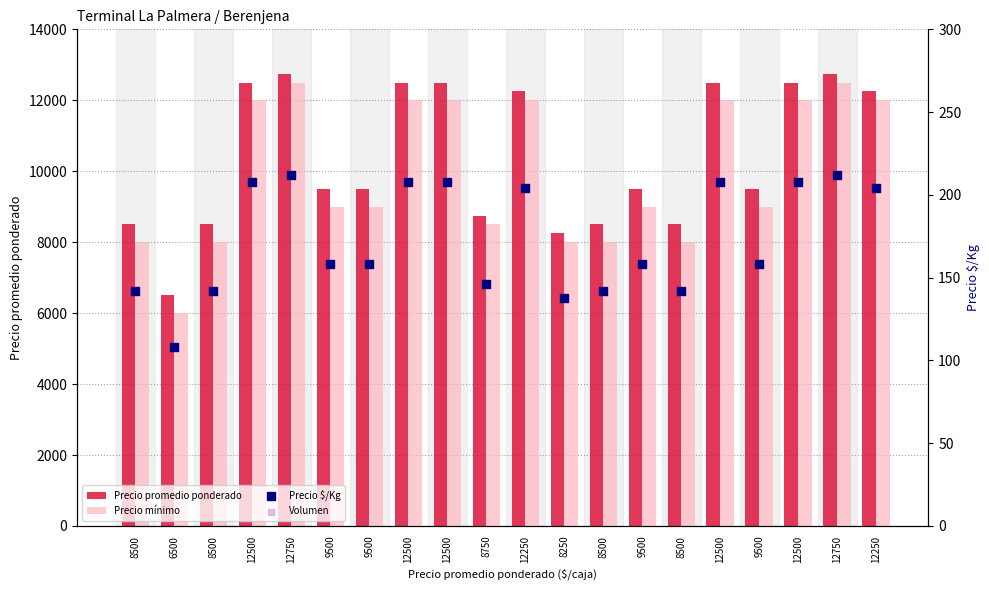

Which series has the widest spread of Y values?

Precio mínimo